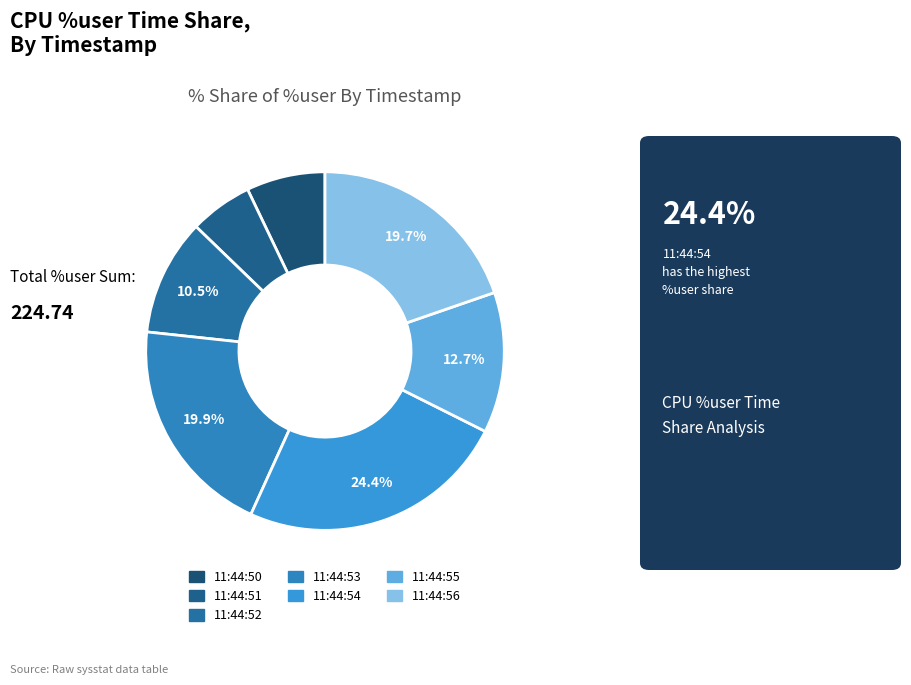

To the nearest percent, what is the difference between the largest and smallest slice percentages?

19%